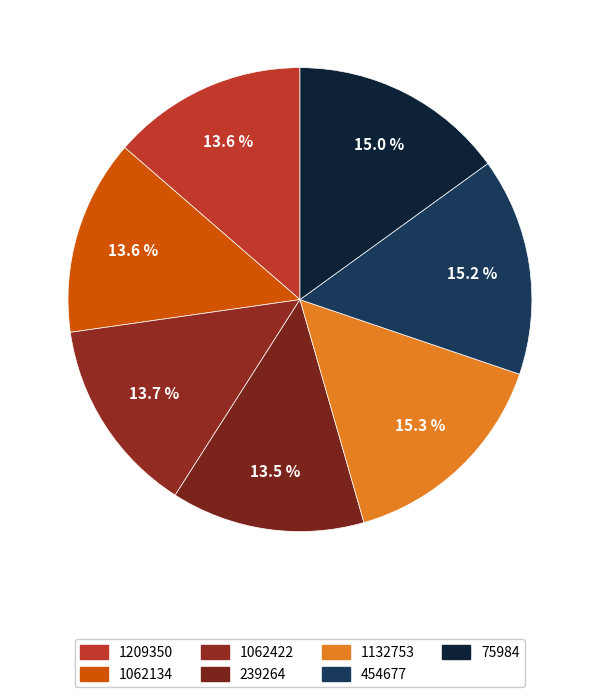

Which has a higher value, 239264 or 75984?

75984